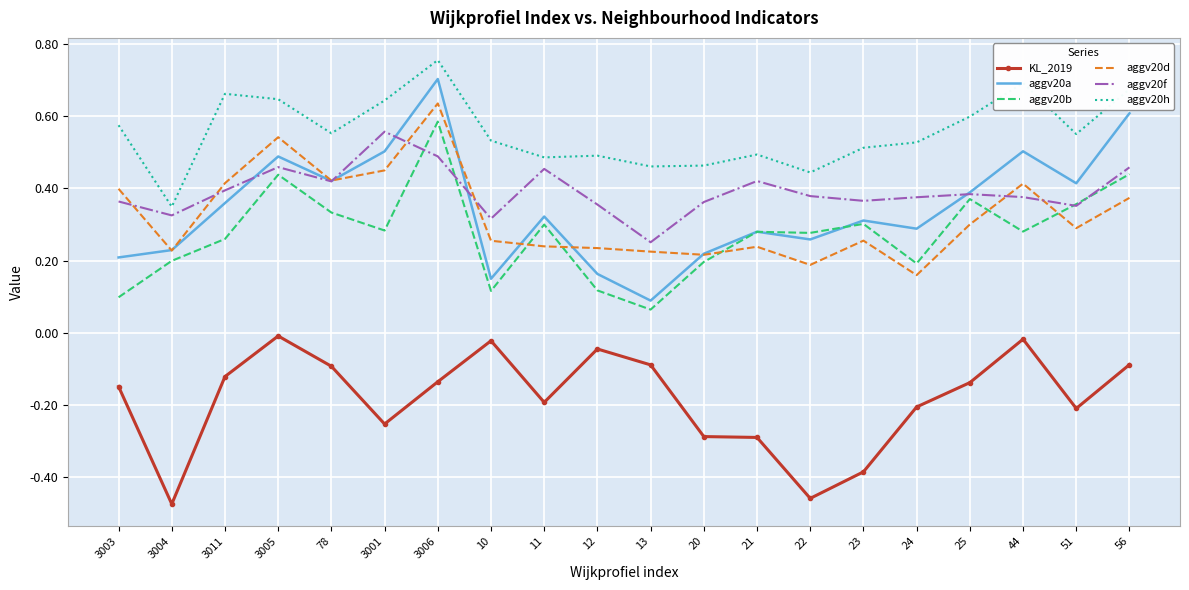

True or false: aggv20f has a value of 0.4 at 21.

True